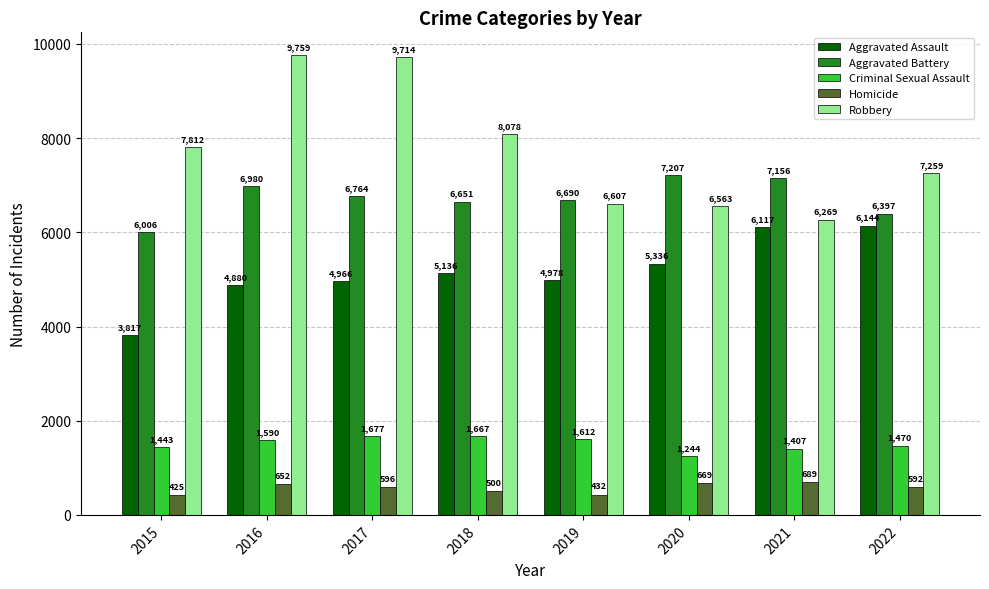

What is the value of the Homicide bar at the 6th from the left?

669